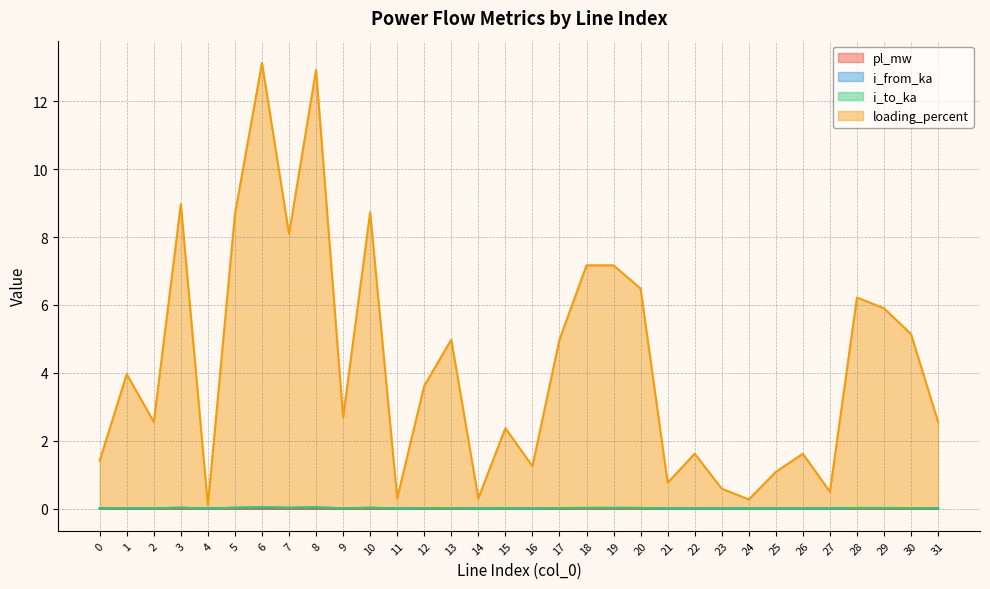

True or false: loading_percent and pl_mw intersect in this chart.

False